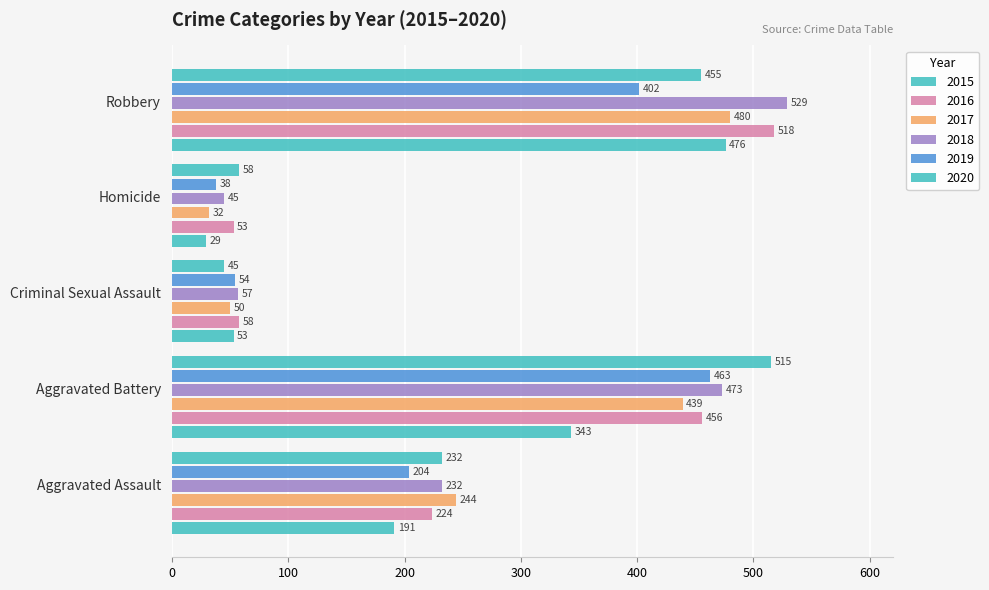

How many data points in 2017 are less than 244?

2